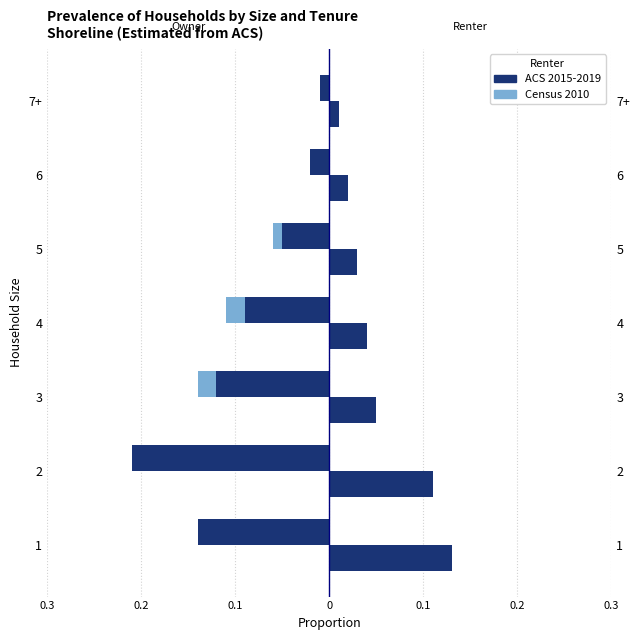

Rank the series by their average value, from highest to lowest.

Census 2010, ACS 2015-2019